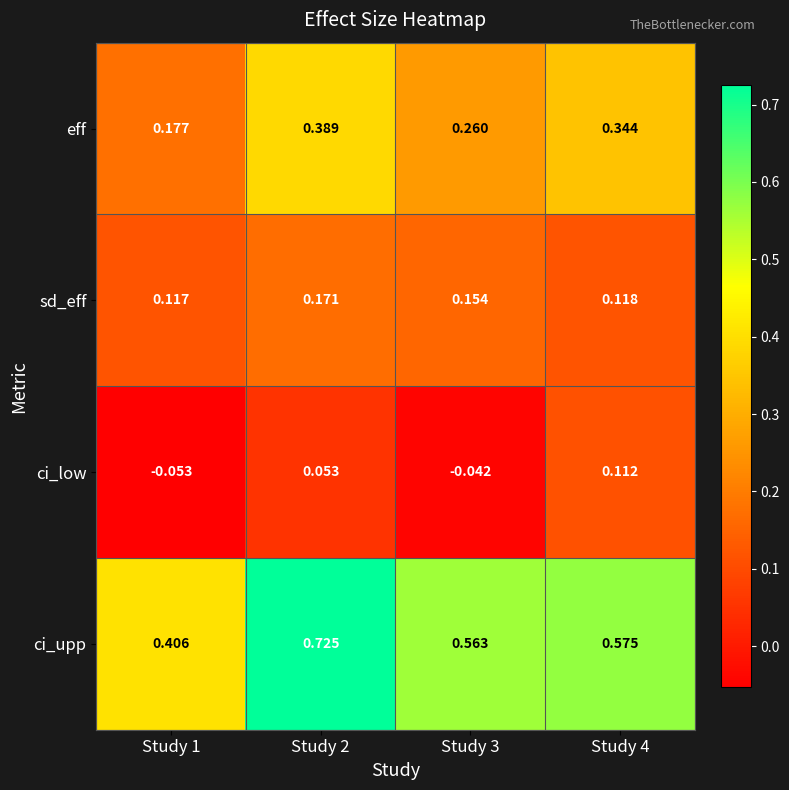

Count the number of data series in this chart.

4